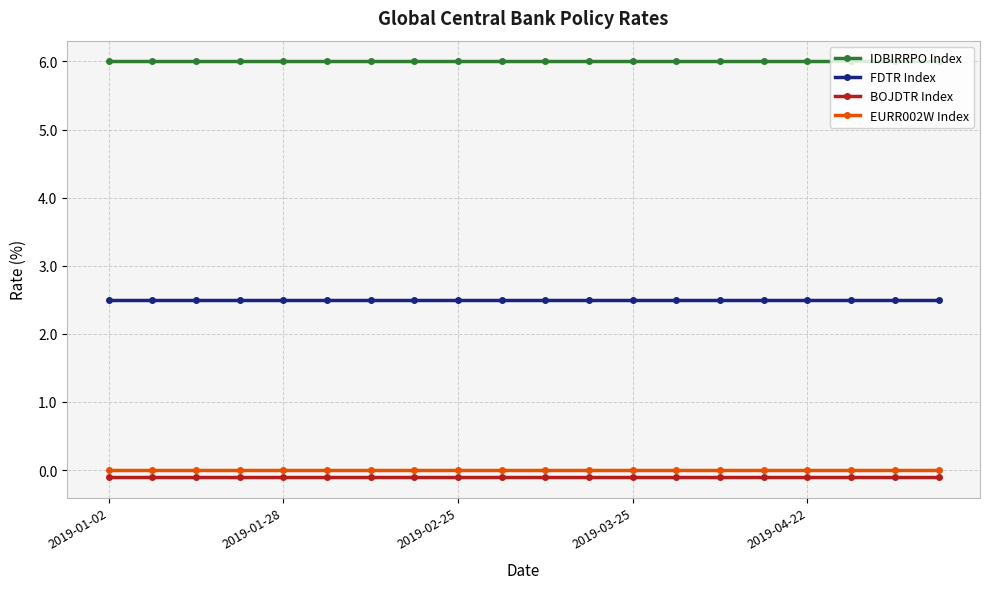

What is the sum of all IDBIRRPO Index values?

120.0